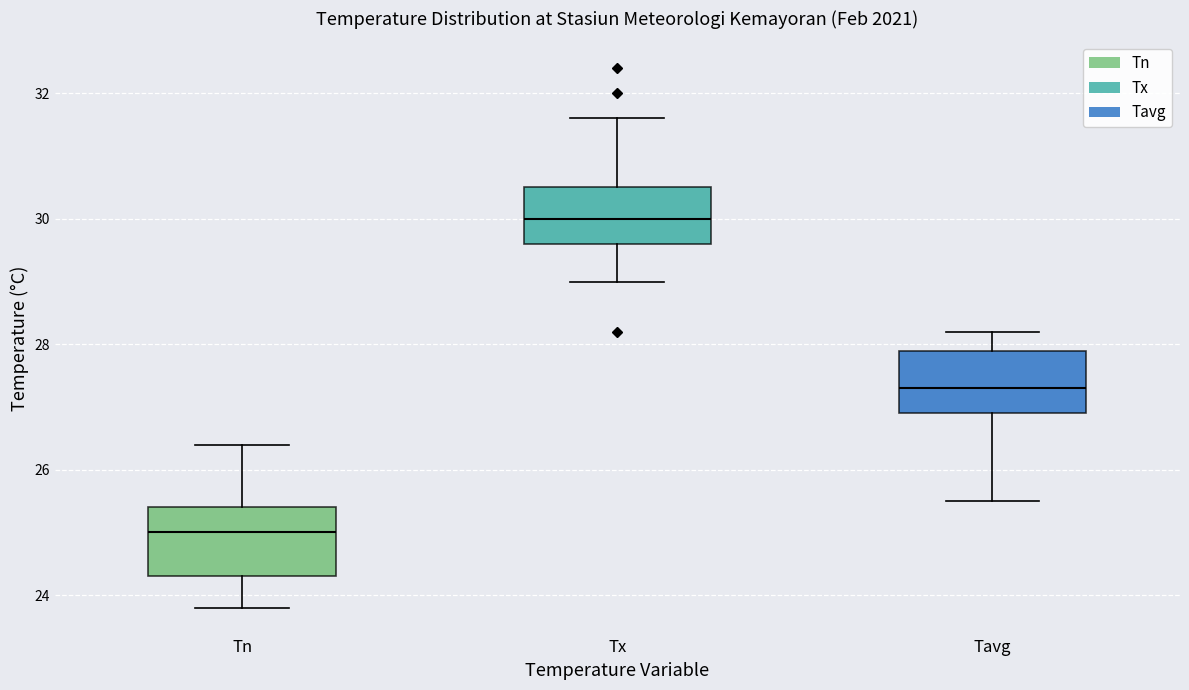

Where does the lower whisker of the box for Tavg end on the y-axis? The values are not printed on the chart, so give them approximately, as read against the axis.

25.6